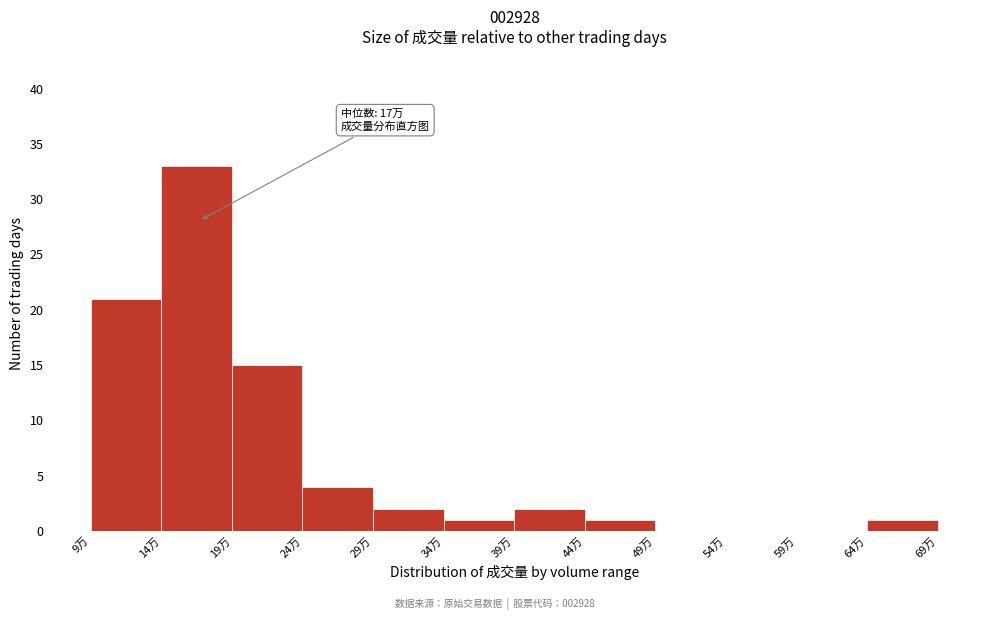

Reading left to right, extract all data points from this chart.

9万=21	14万=33	19万=15	24万=4	29万=2	34万=1	39万=2	44万=1	49万=0	54万=0	59万=0	64万=1